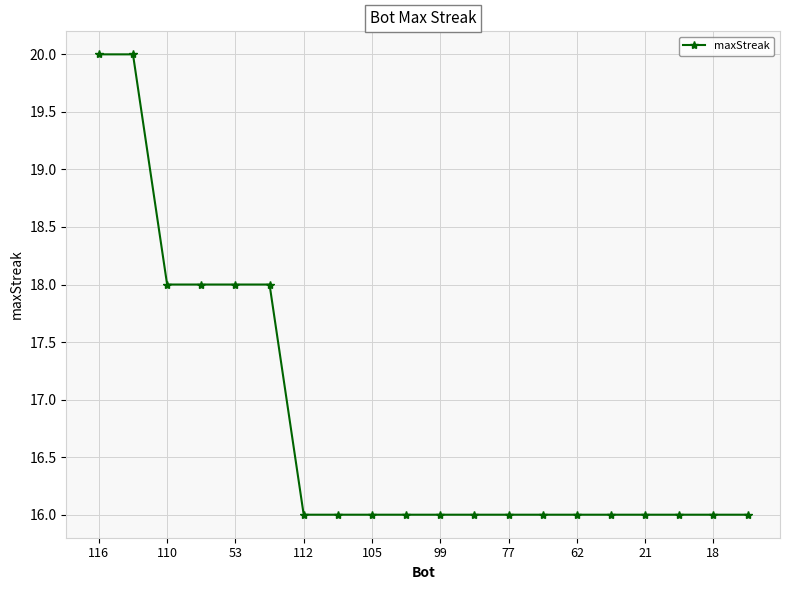

What is the value of the 19th point from the left?

16